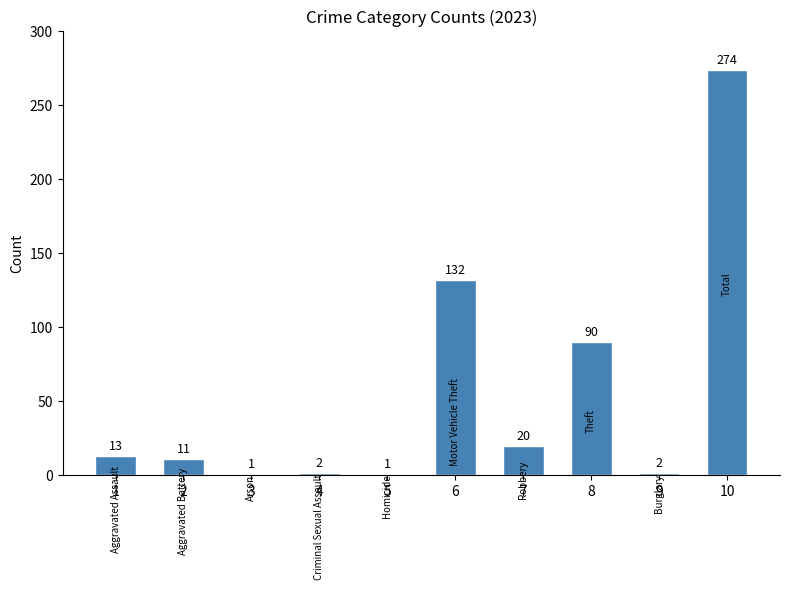

What is the change in value from 1 to 8?

+77